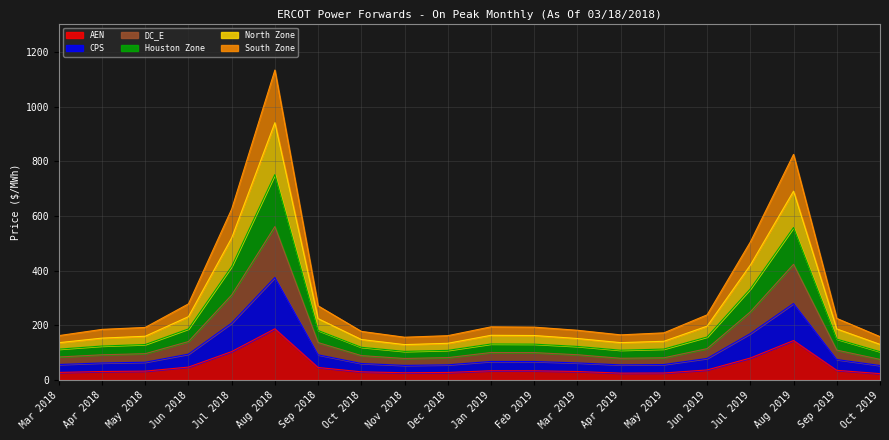

Which series has the largest total across all categories?

CPS